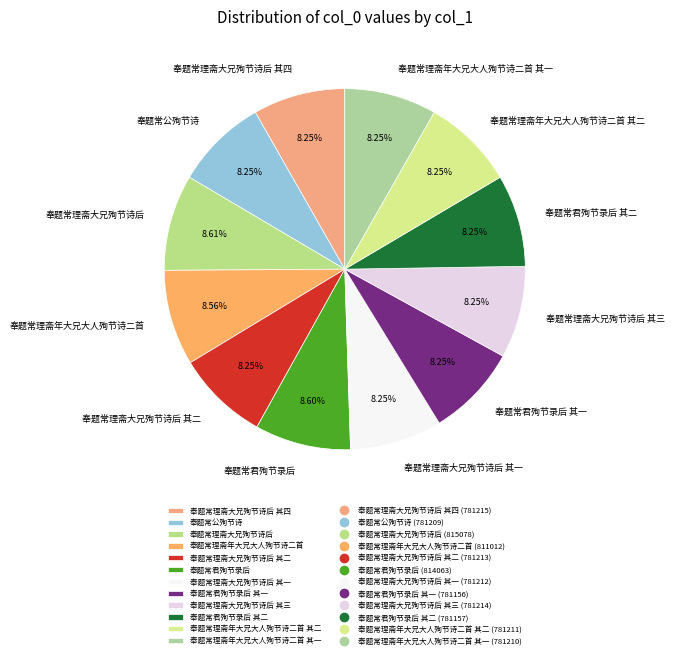

What percentage do 奉题常公殉节诗 and 奉题常君殉节录后 together represent?

16.8%